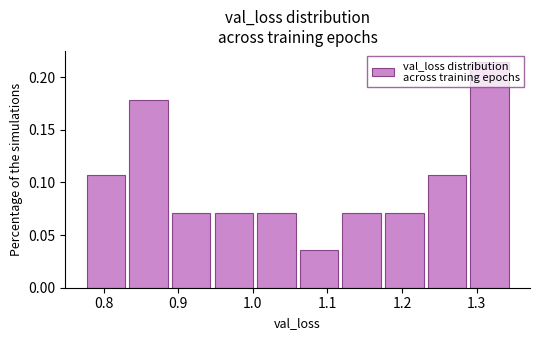

Over which range of the x-axis is the bar tallest?

1.29 to 1.35